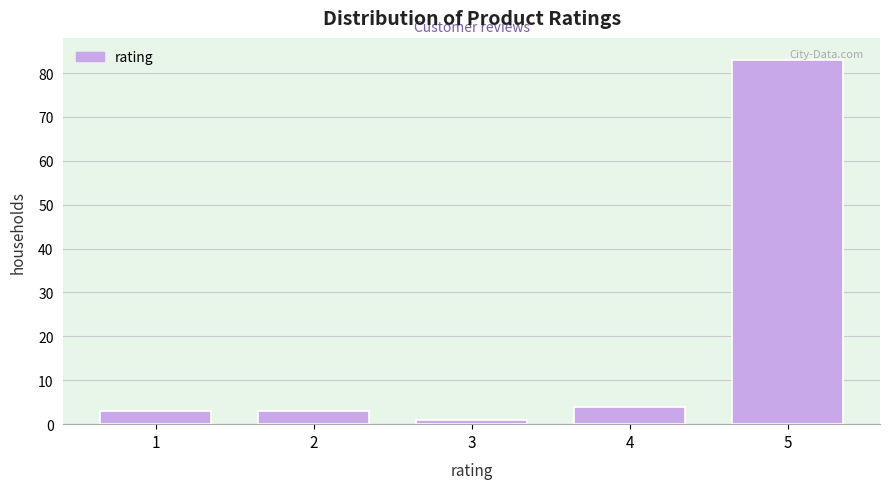

Reading left to right, transcribe all the data shown in this chart.

3	3	1	4	83